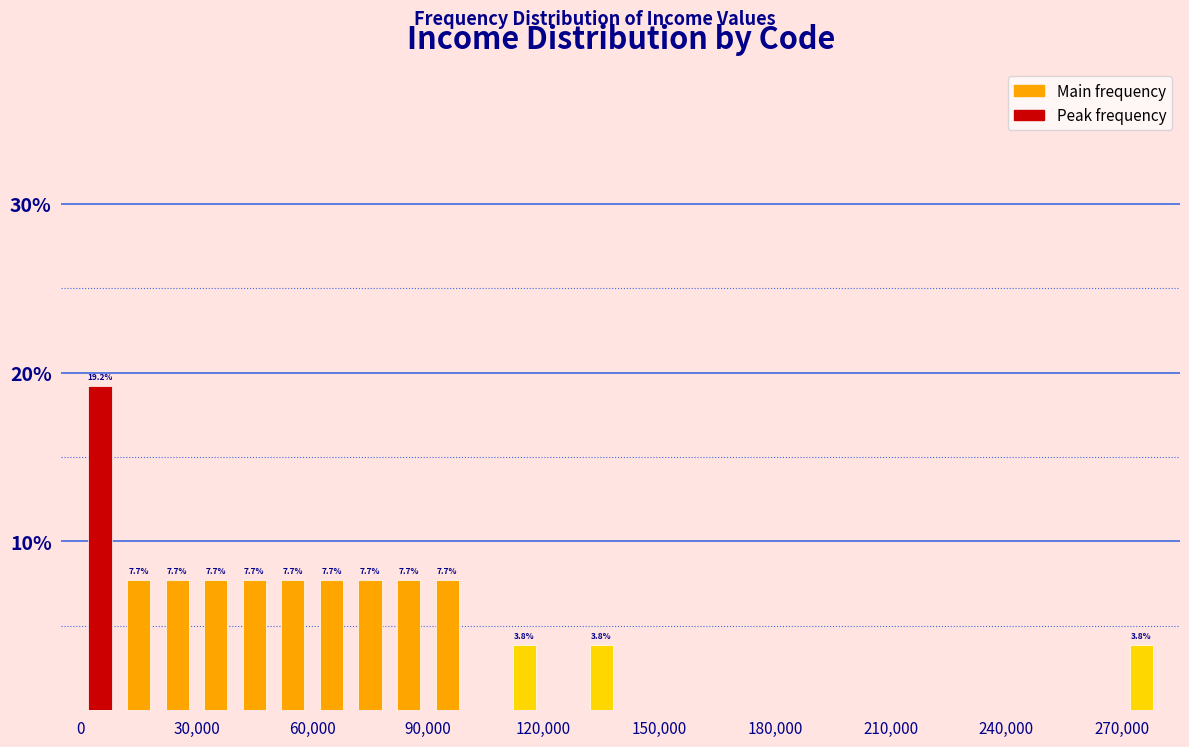

Read against the x-axis, roughly where is the centre of the tallest bar?

5000